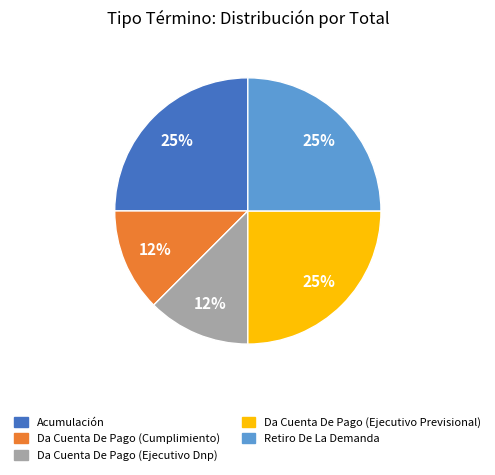

How many segments does this pie chart have?

5